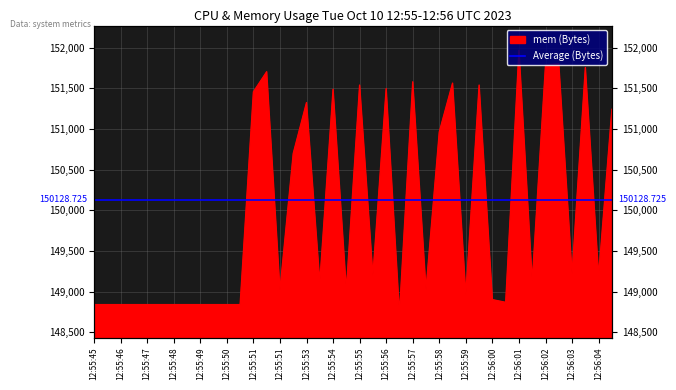

What is the smallest value displayed?

148734